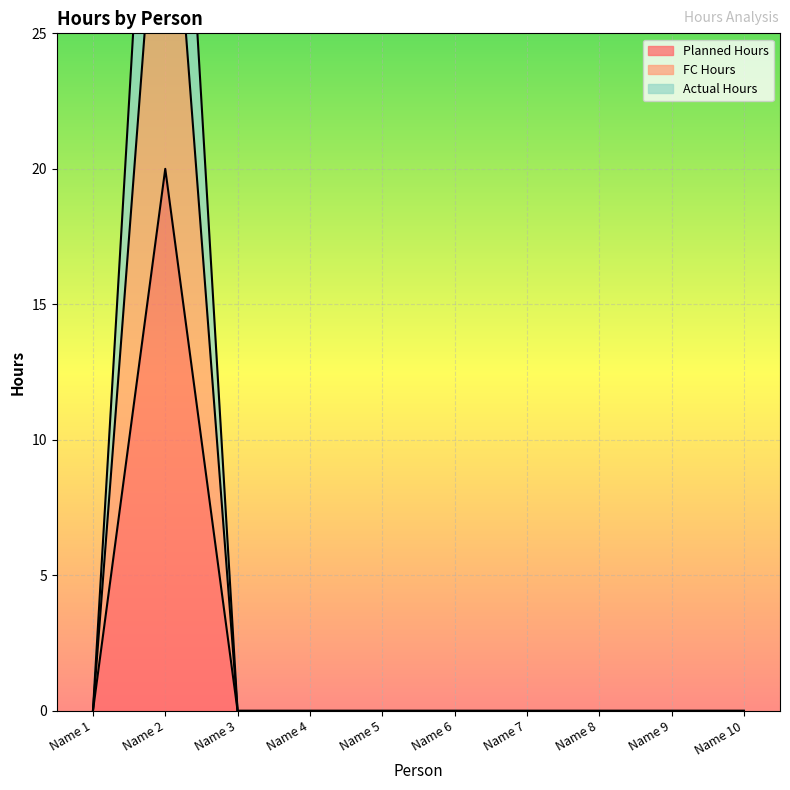

True or false: Planned Hours has a value of 7 at Name 1.

False